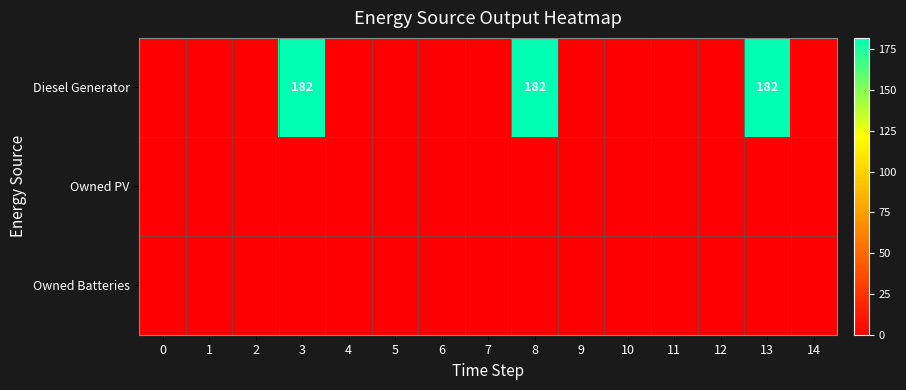

Is it true that Diesel Generator equals 304 at 8?

False